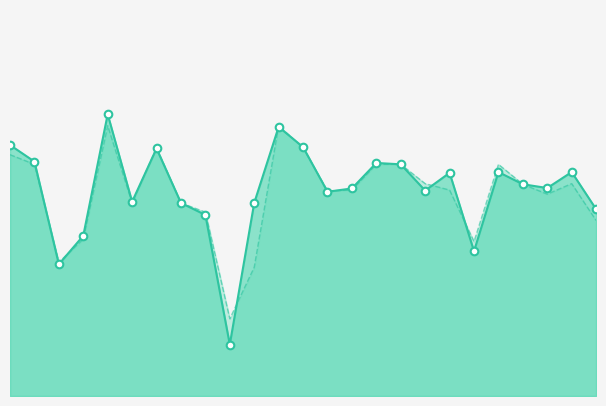

Is the value of f1 at 19 greater than the value of accuracy at 9?

Yes